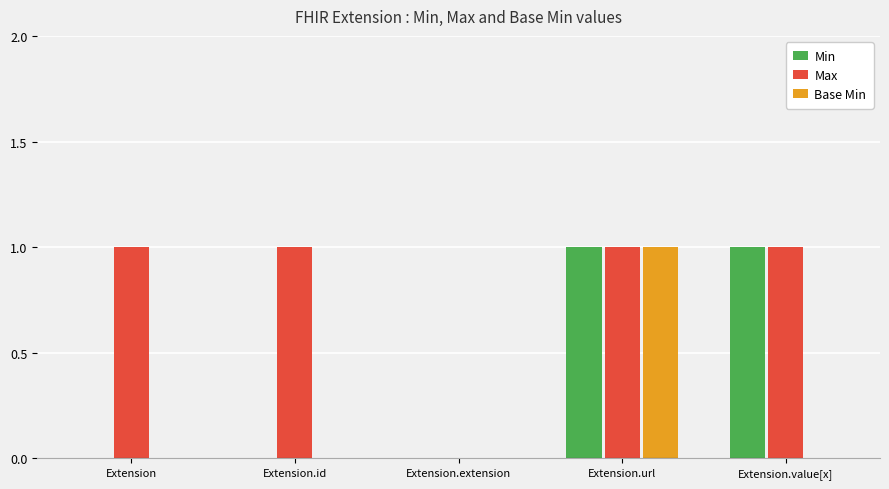

The value of Base Min at Extension.id is 0. True or false?

True